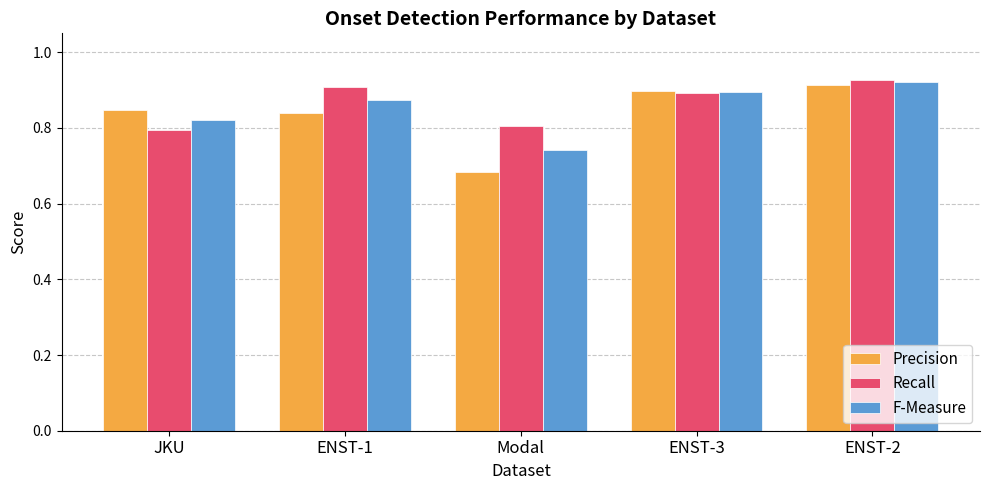

What is the label of the 4th bar from the right?

ENST-1